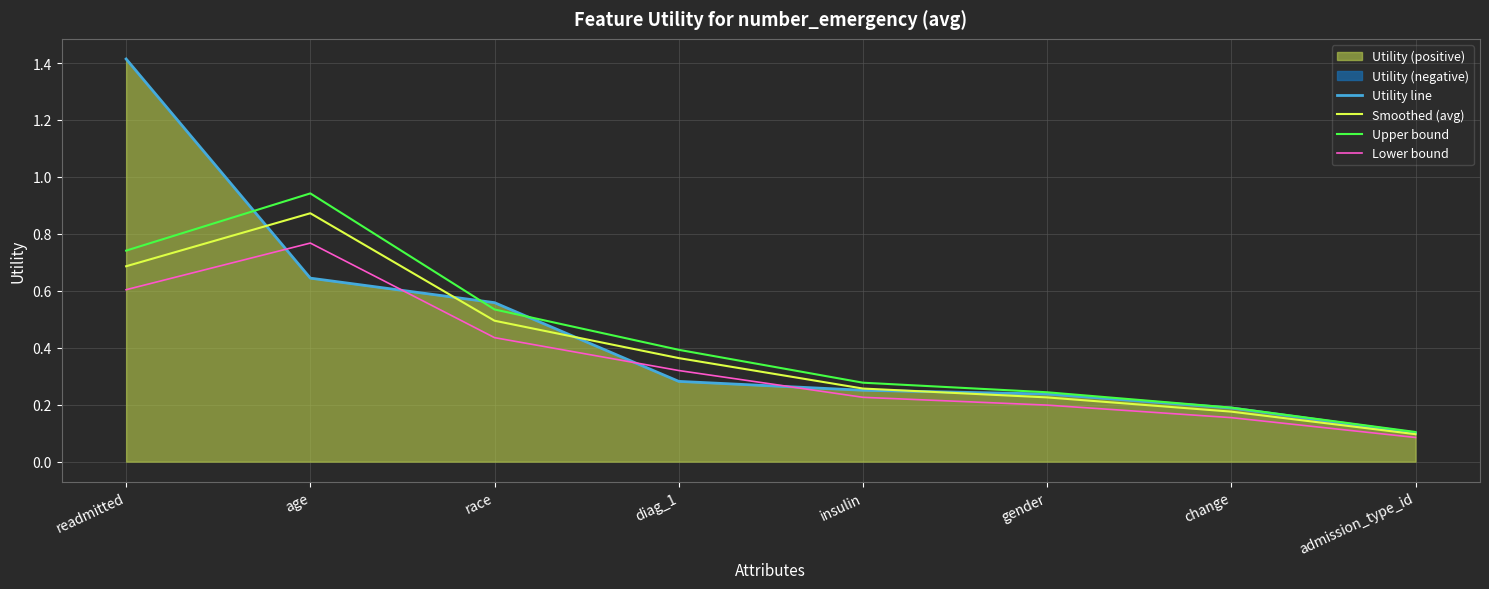

At age, list the series in order from smallest to largest.

Utility line, Lower bound, Smoothed (avg), Upper bound